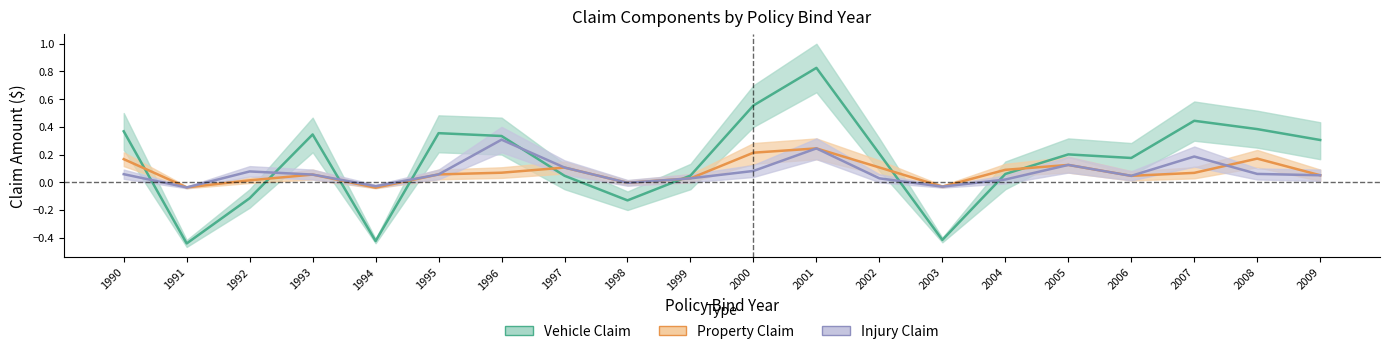

Count the number of data series in this chart.

3